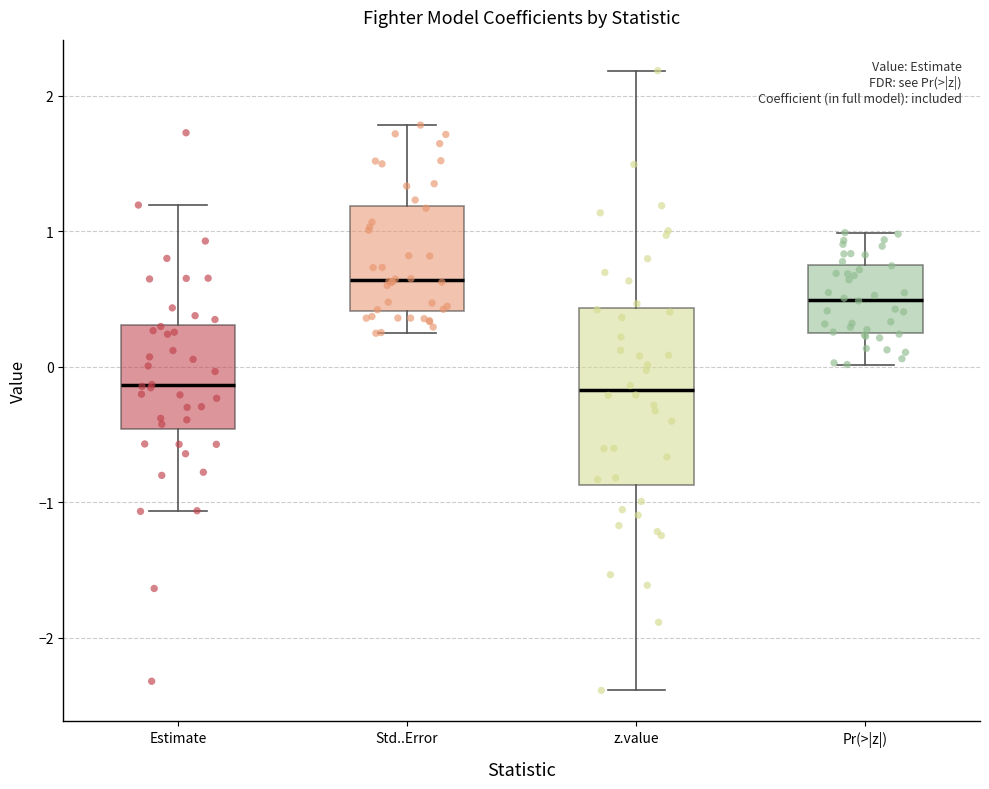

Which box has the highest median line?

Std..Error